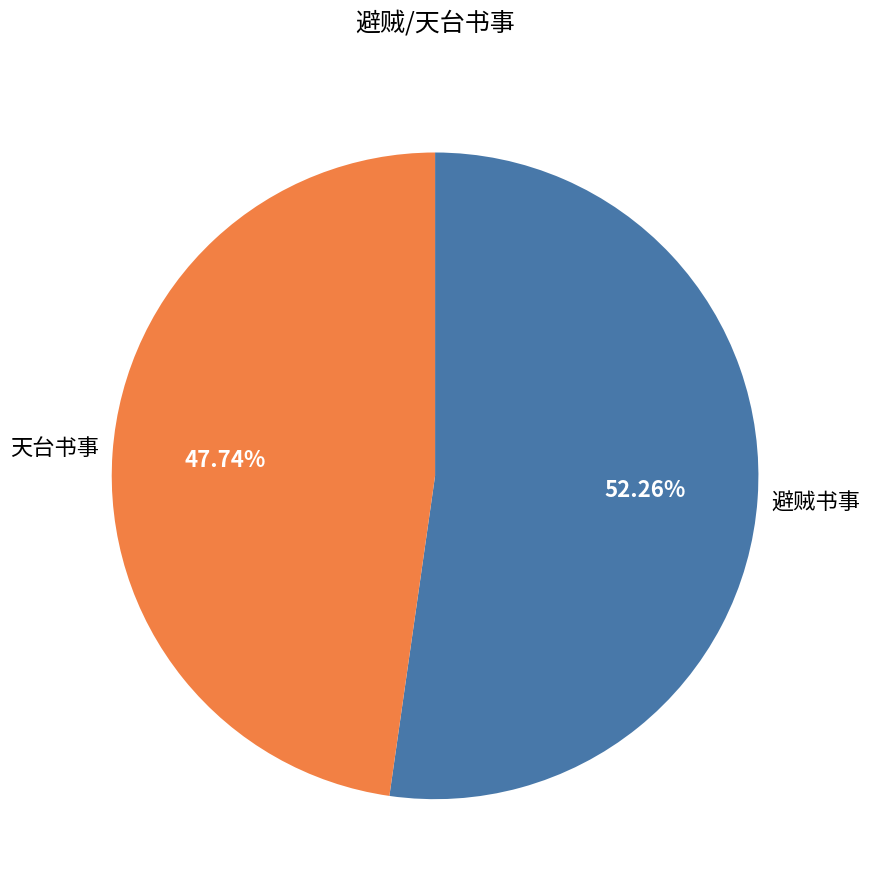

Count the number of slices in the pie.

2